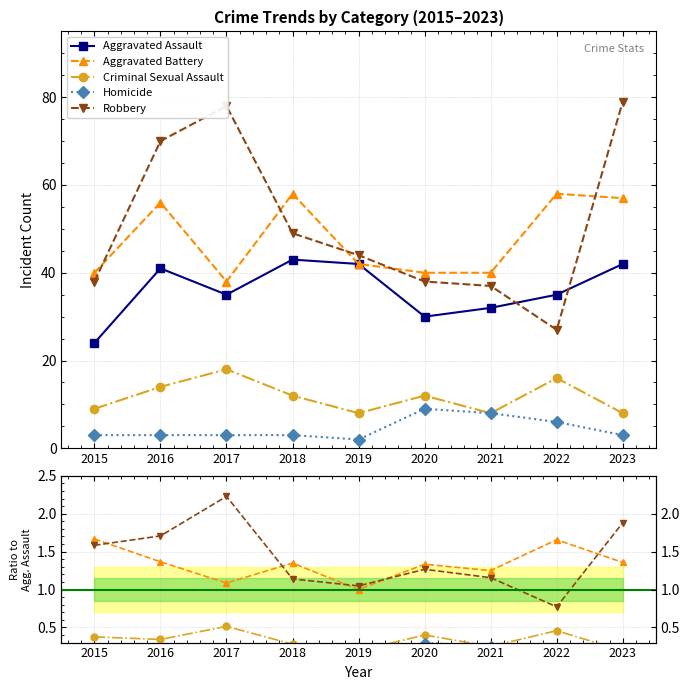

What is the value of the Criminal Sexual Assault point at the 8th from the left?

0.5